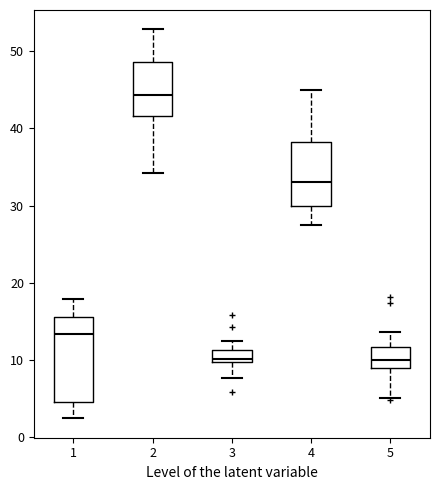

Which box is the tallest, from its lower edge to its upper edge?

1